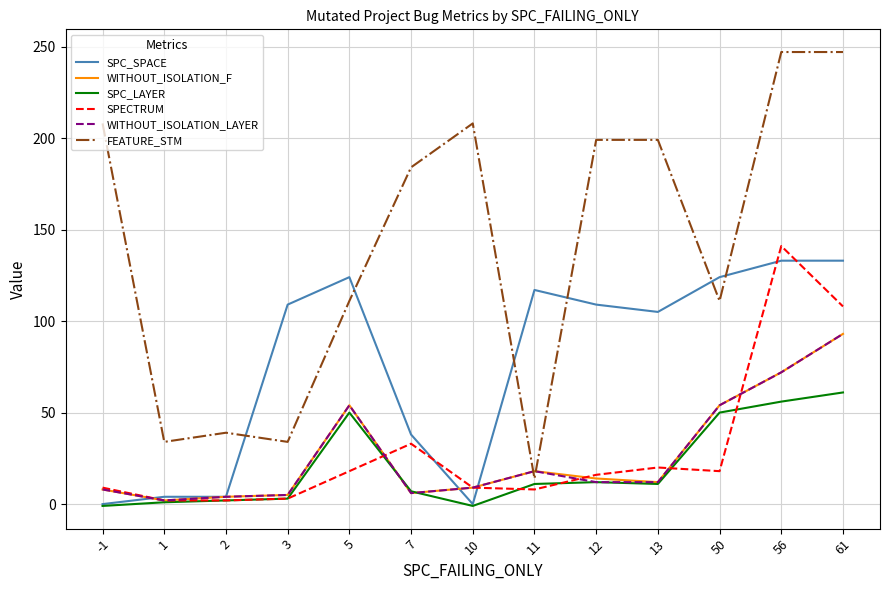

What is the maximum value for WITHOUT_ISOLATION_F?

93